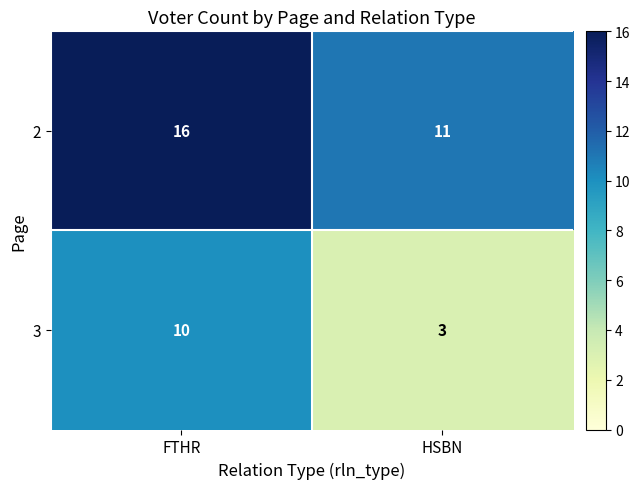

Which category has the highest value in the 2 series?

FTHR